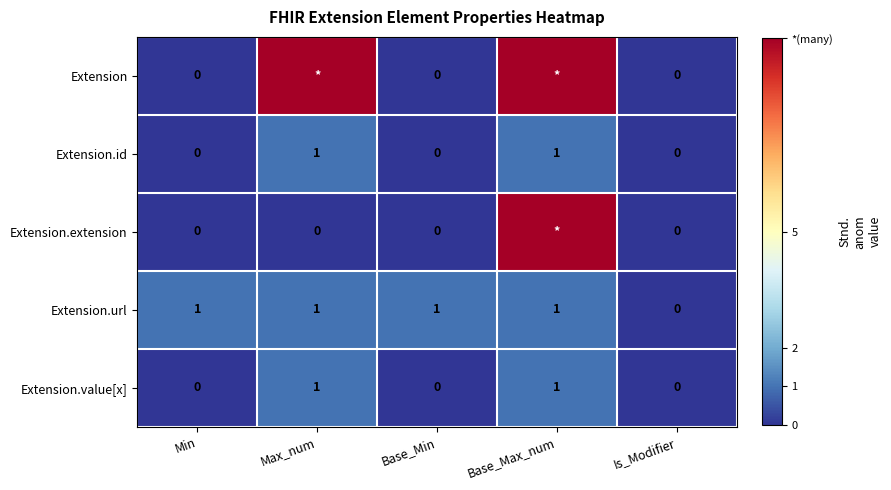

The value of Extension.url at Max_num is 1. True or false?

True